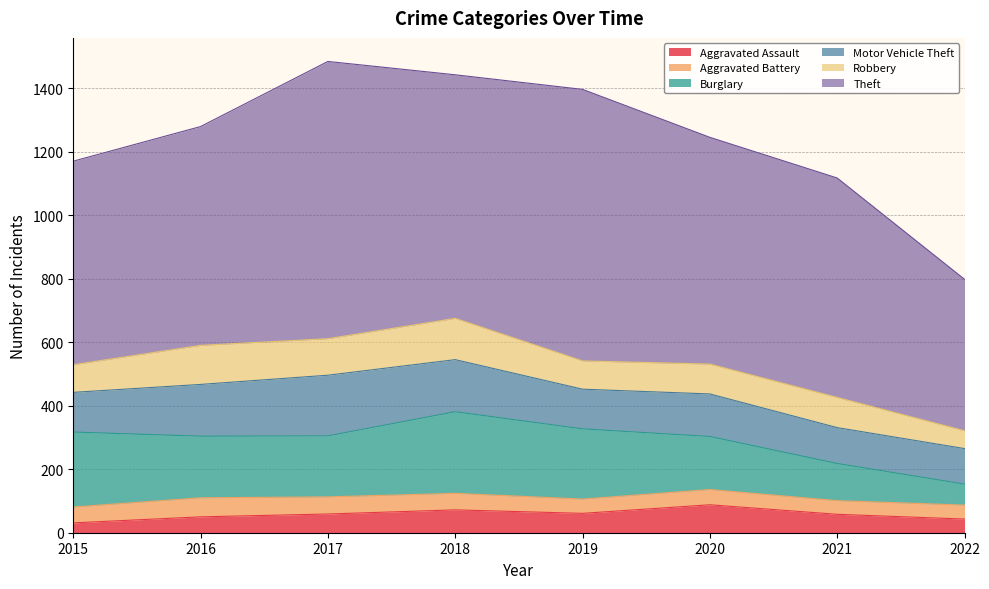

Which has a higher value, 2015 or 2019?

2019